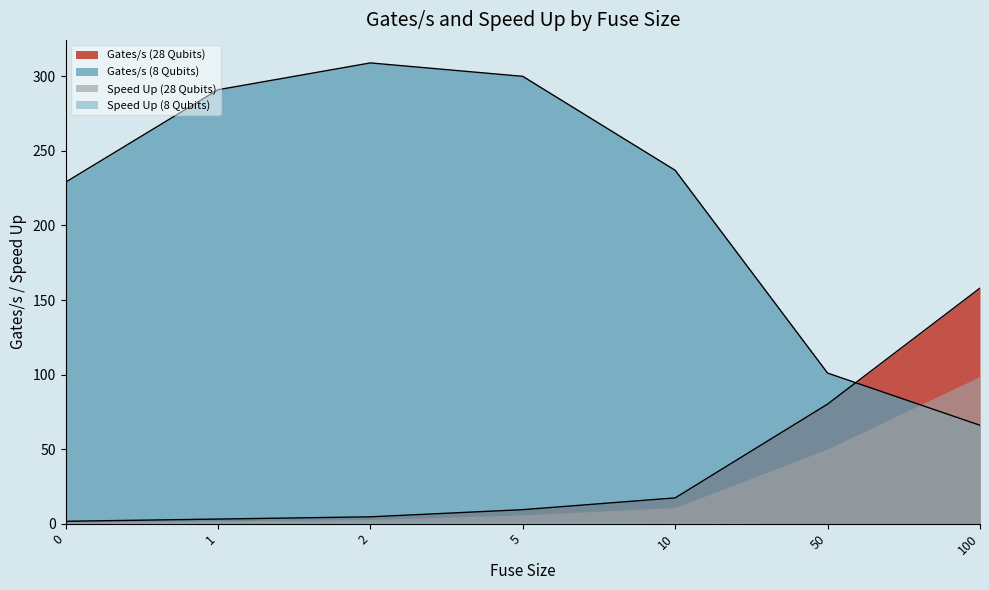

After their last crossing, which series has the higher values: Gates/s (28 Qubits) (line) or Gates/s (8 Qubits) (line)?

Gates/s (28 Qubits) (line)